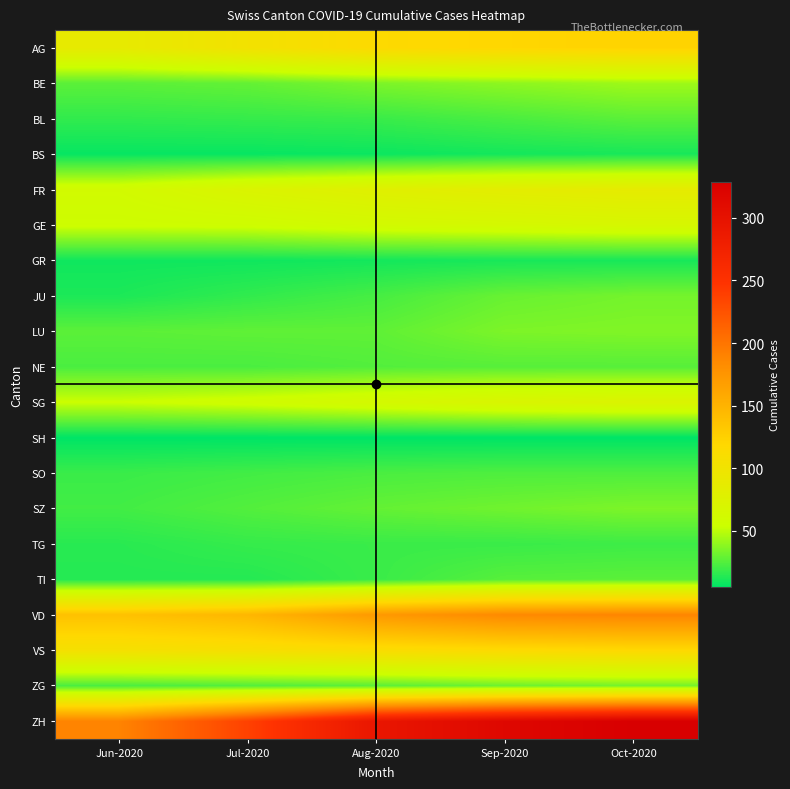

How many data points does each series have?

5